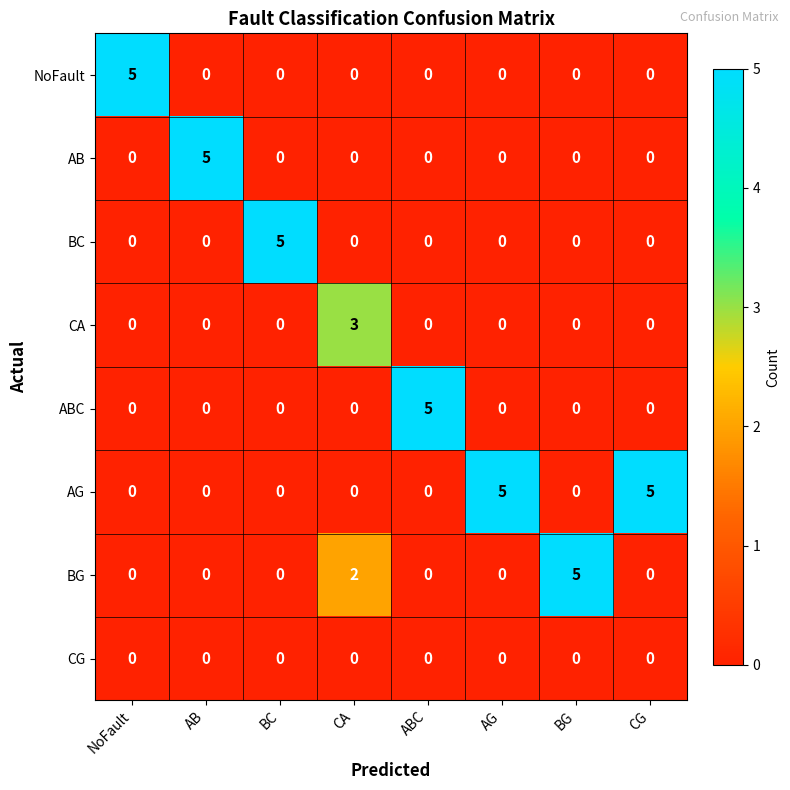

At how many categories does at least one series exceed 0?

8